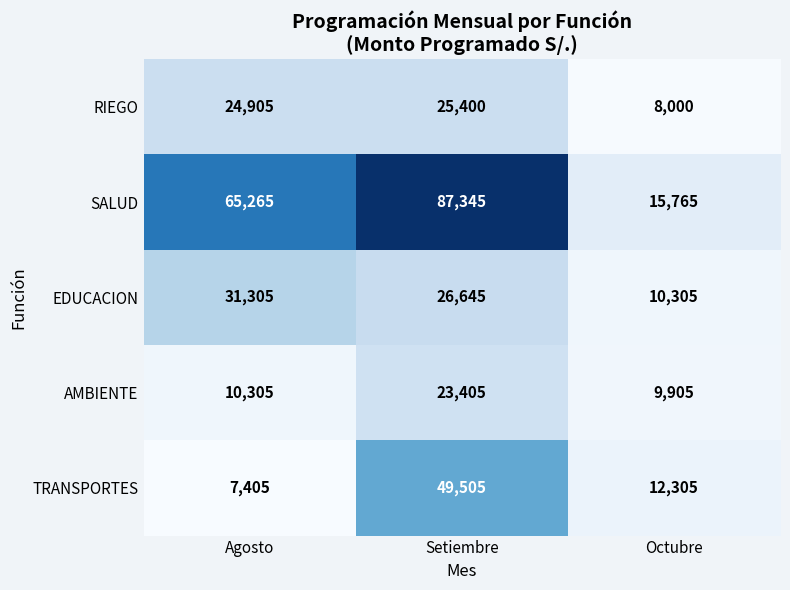

At Agosto, list the series in order from largest to smallest.

SALUD, EDUCACION, RIEGO, AMBIENTE, TRANSPORTES